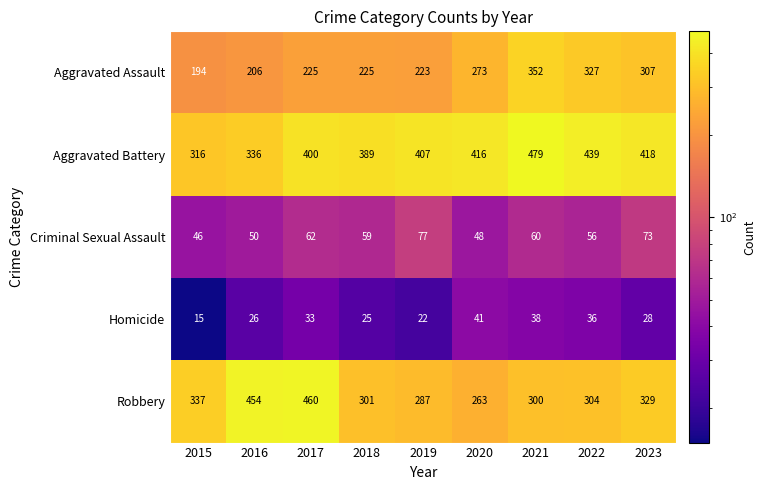

Which series has the largest range (max minus min)?

Robbery